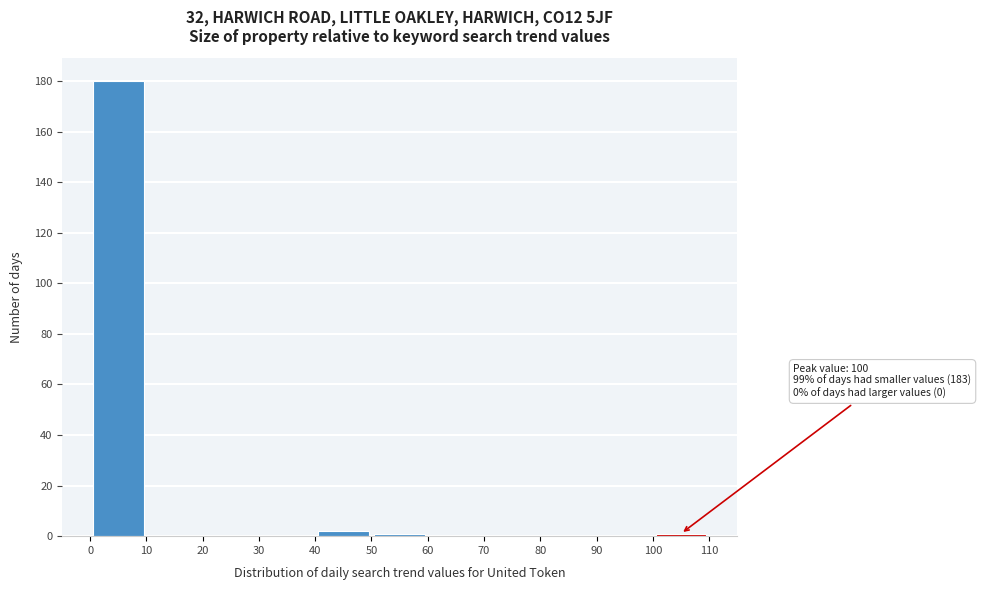

Over which range of the x-axis is the bar tallest?

0 to 10